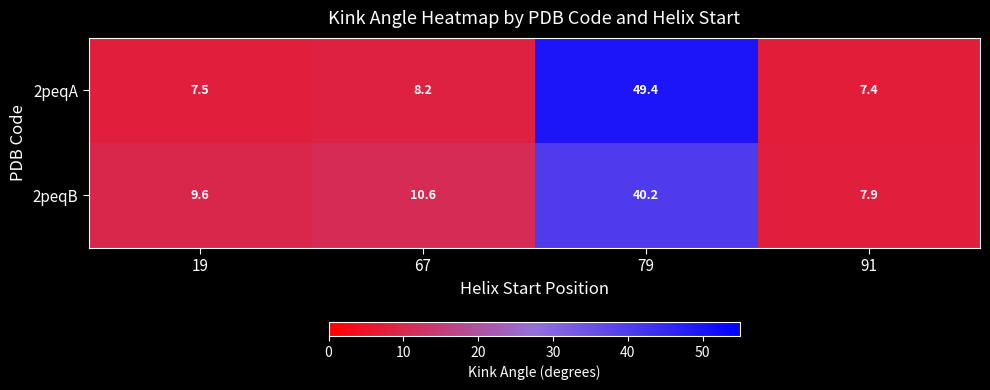

What is the greatest value displayed?

49.4